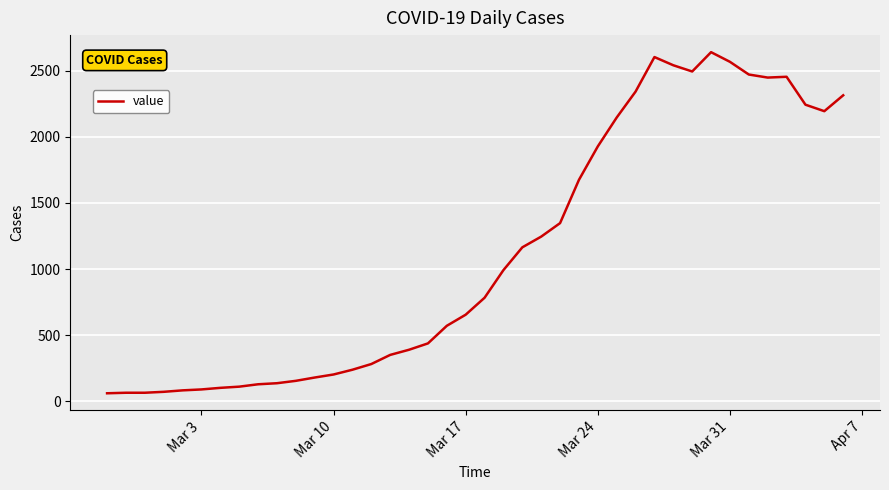

What is the maximum value shown in the chart?

2639